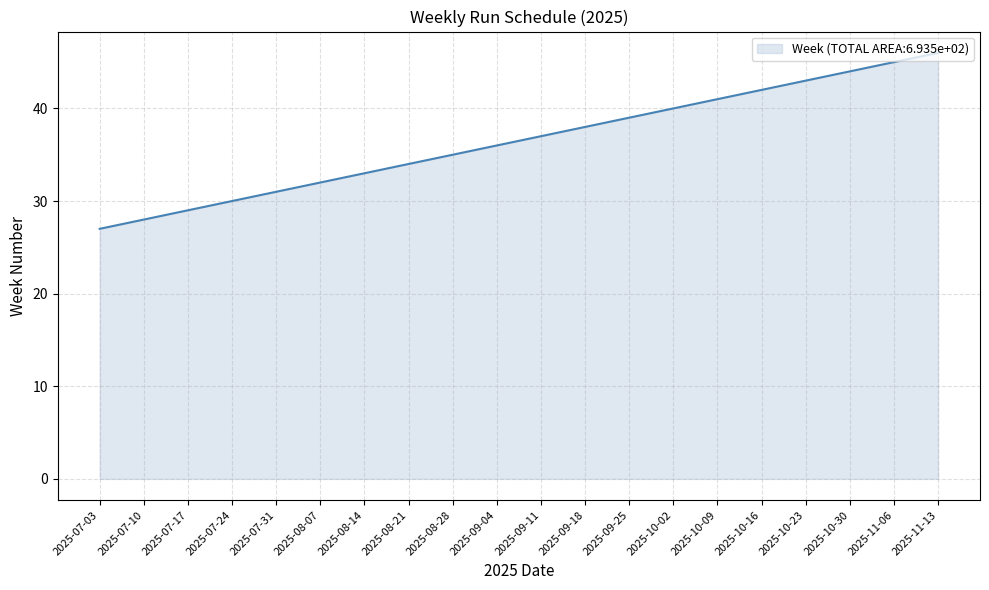

What position from the left is 2025-11-13?

20